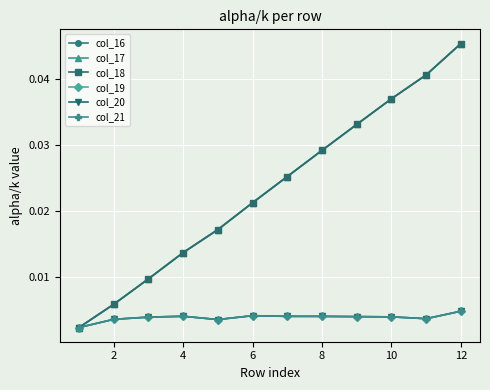

Rank the series by their maximum value, from highest to lowest.

col_16, col_17, col_18, col_19, col_20, col_21